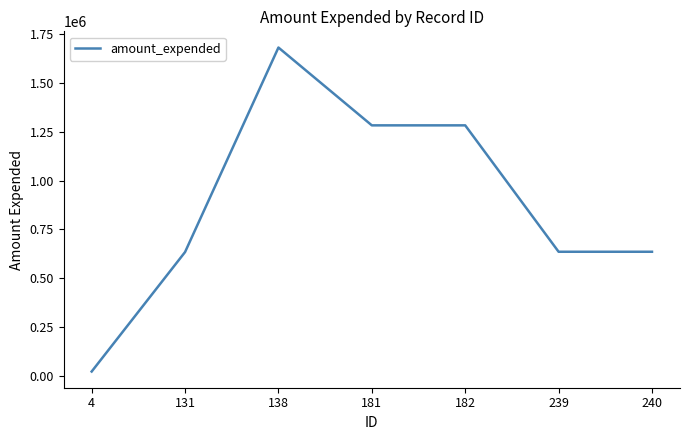

At which category does the data reach its first local peak?

138